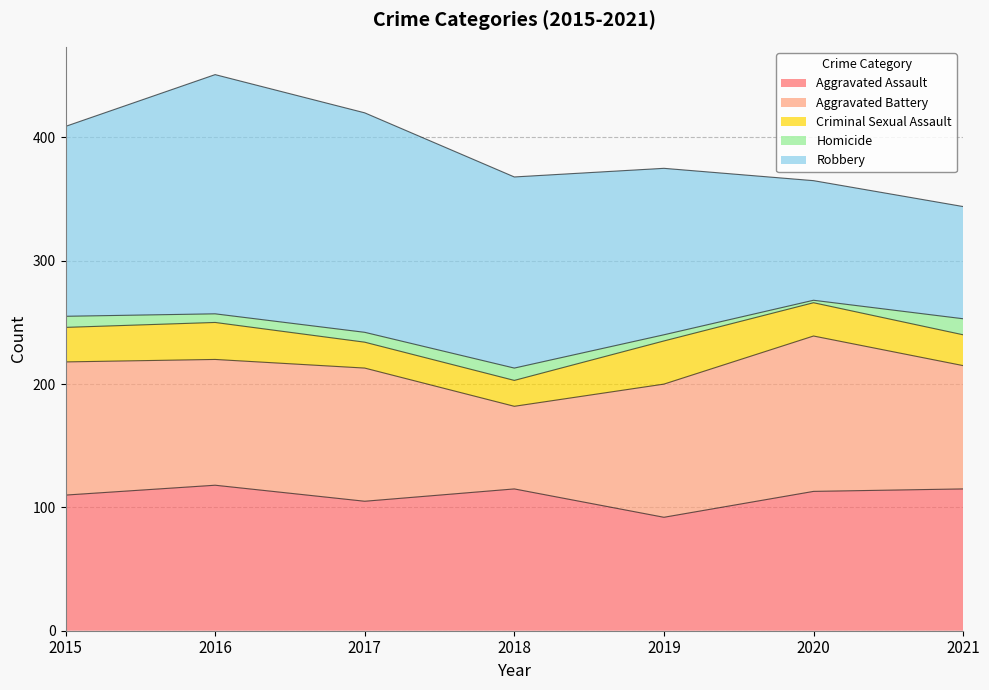

Where is the first local maximum for Robbery?

2016